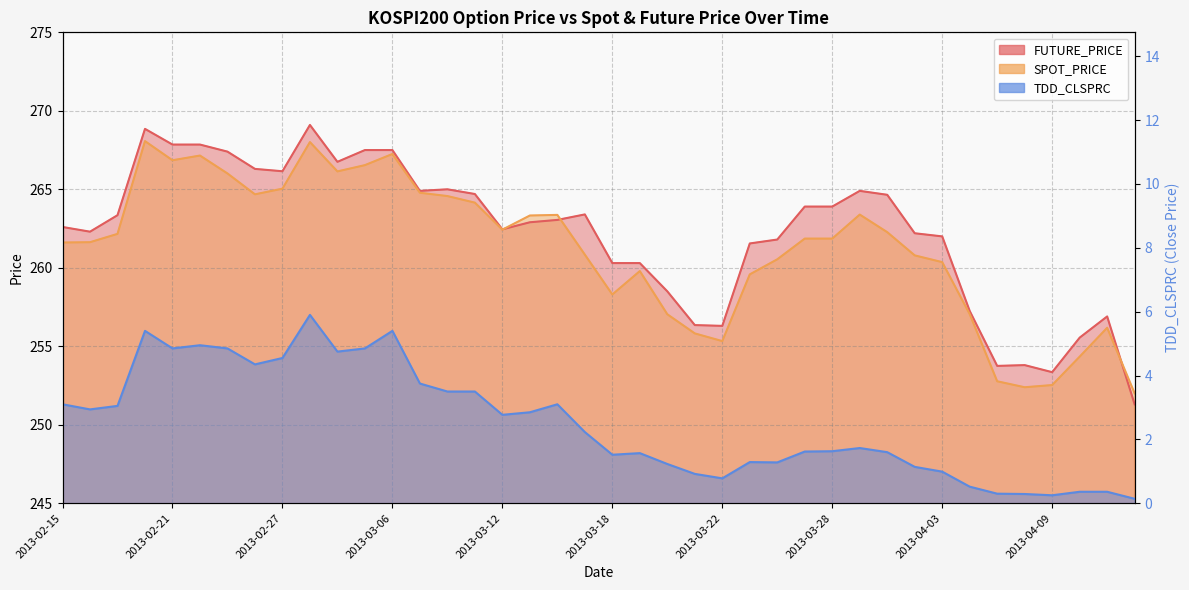

Reading left to right, what are all the values shown in this chart?

FUTURE_PRICE: 262.6	262.3	263.4	268.9	267.9	267.9	267.4	266.3	266.1	269.1	266.8	267.5	267.5	264.9	265.0	264.7	262.4	262.9	263.1	263.4	260.3	260.3	258.5	256.4	256.3	261.6	261.8	263.9	263.9	264.9	264.6	262.2	262.0	257.2	253.8	253.8	253.3	255.6	256.9	251.3
SPOT_PRICE: 261.6	261.6	262.2	268.1	266.9	267.1	266.0	264.7	265.0	268.0	266.1	266.5	267.2	264.8	264.6	264.1	262.4	263.3	263.4	260.8	258.3	259.8	257.0	255.8	255.3	259.6	260.5	261.9	261.9	263.4	262.3	260.8	260.4	257.1	252.8	252.4	252.5	254.3	256.2	252.0
TDD_CLSPRC: 3.1	2.9	3.0	5.4	4.8	5.0	4.8	4.3	4.5	5.9	4.8	4.8	5.4	3.8	3.5	3.5	2.8	2.9	3.1	2.2	1.5	1.6	1.2	0.9	0.8	1.3	1.3	1.6	1.6	1.7	1.6	1.1	1.0	0.5	0.3	0.3	0.2	0.4	0.4	0.1